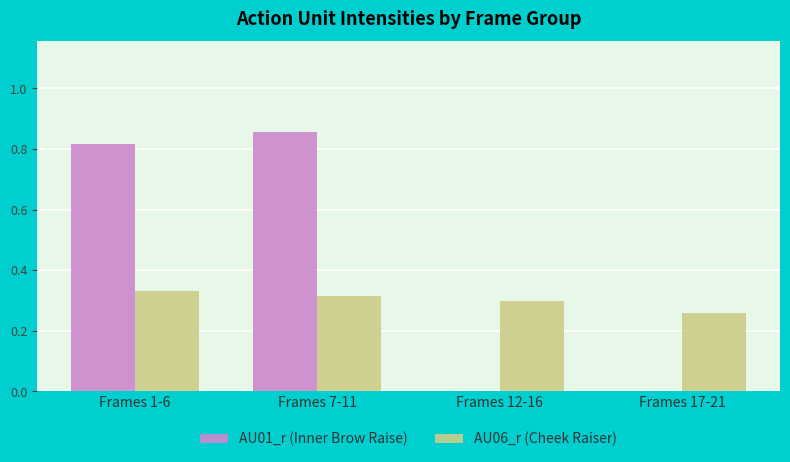

Are the bars horizontal?

No